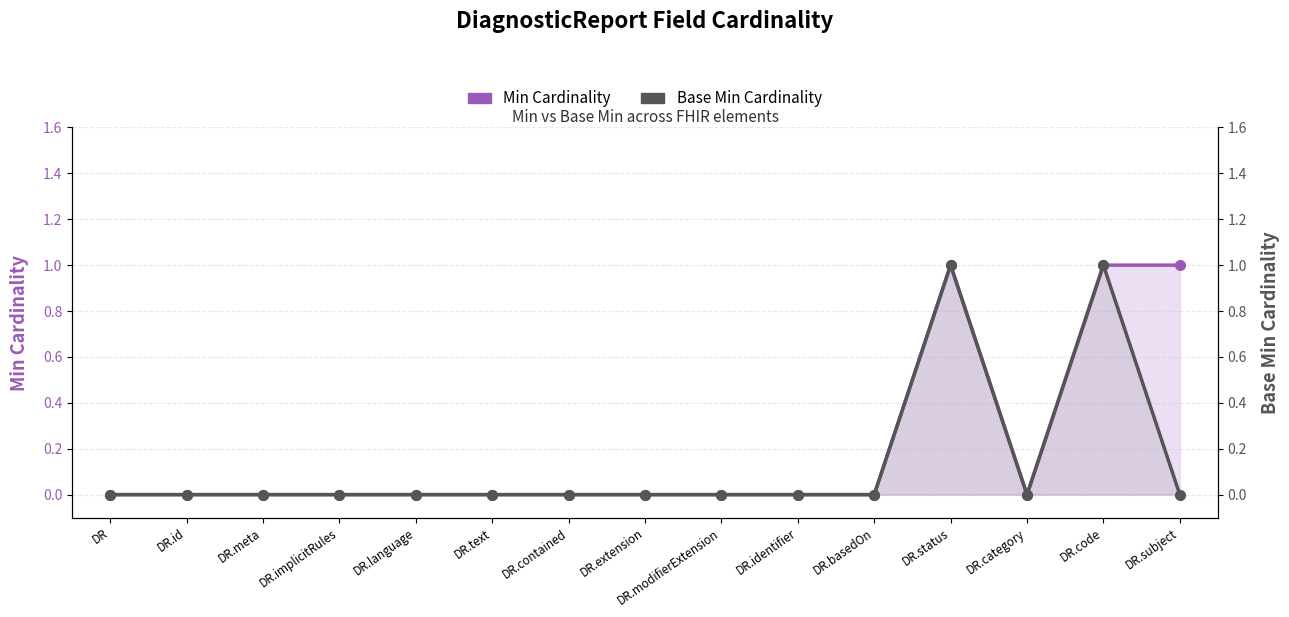

True or false: Min Cardinality and Base Min Cardinality cross at least once.

False